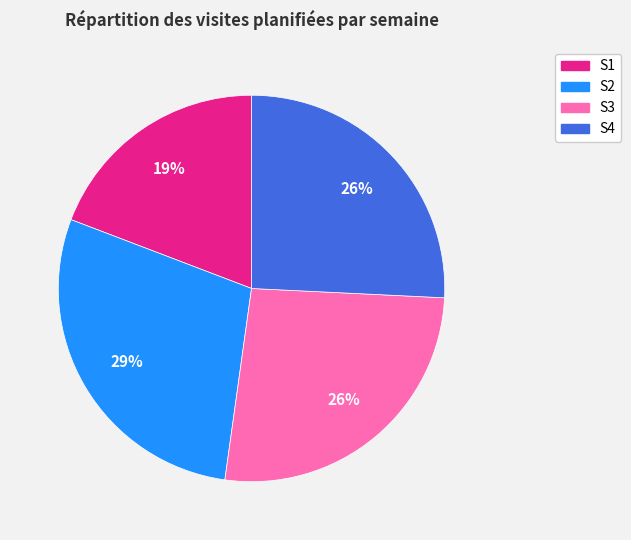

Which slice is the largest?

S2